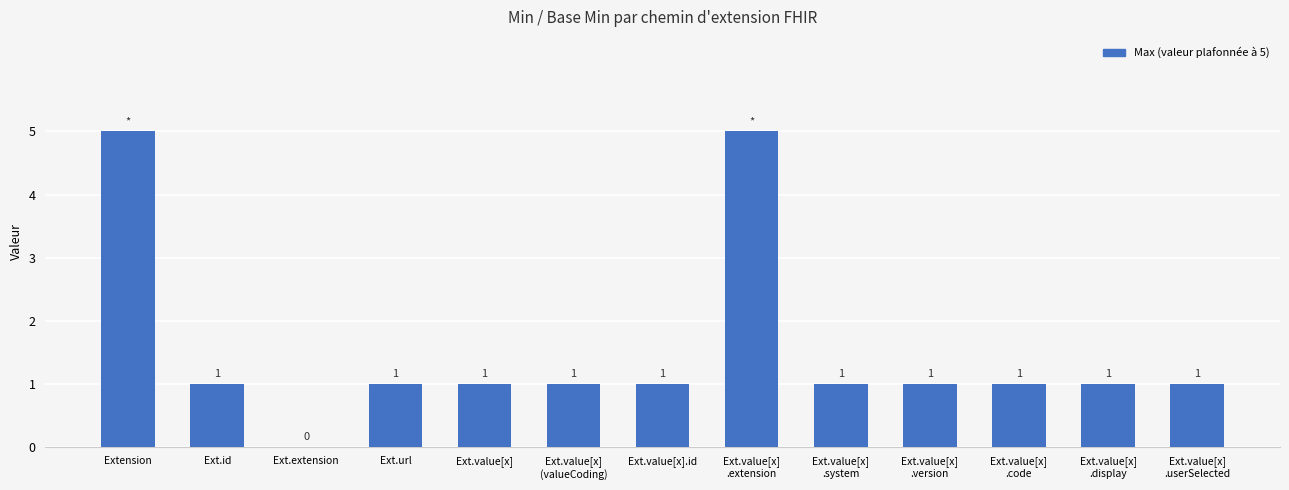

The chart shows a value of 2 at Extension. True or false?

False